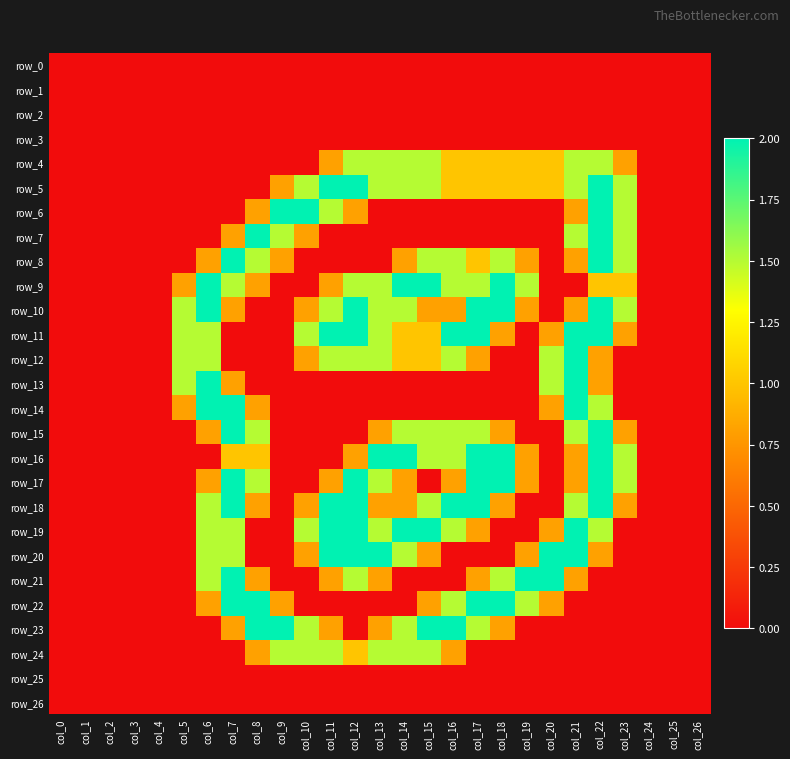

What is the difference between the row_4 values at col_7 and col_11?

0.8